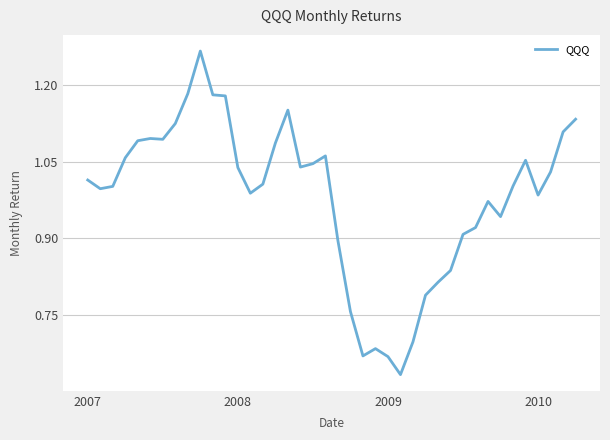

How many lines are shown in the chart?

1